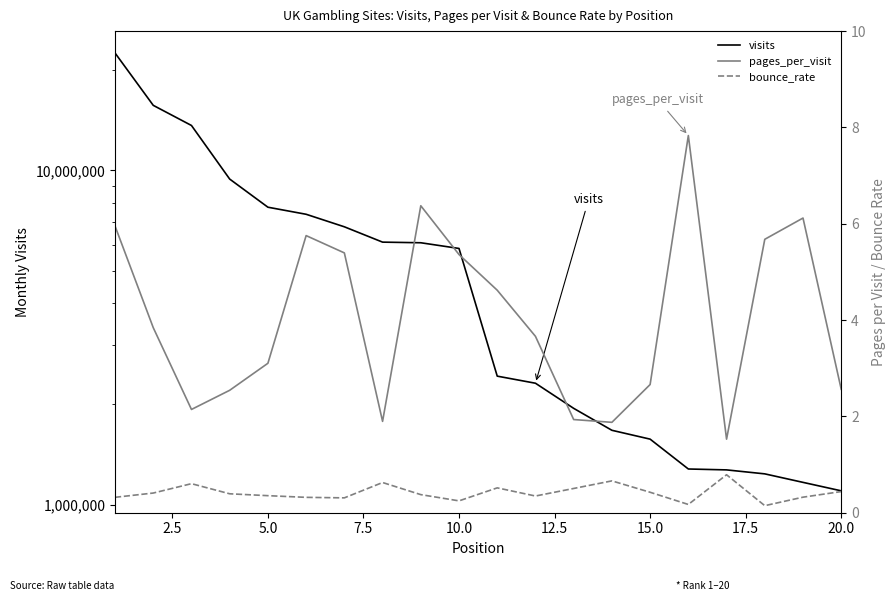

Rank the series by their maximum value, from highest to lowest.

visits, pages_per_visit, bounce_rate